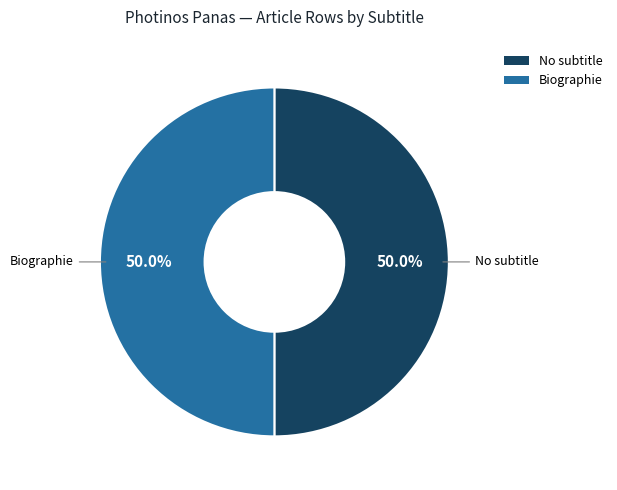

Combined, what portion of the pie is No subtitle and Biographie?

100.0%